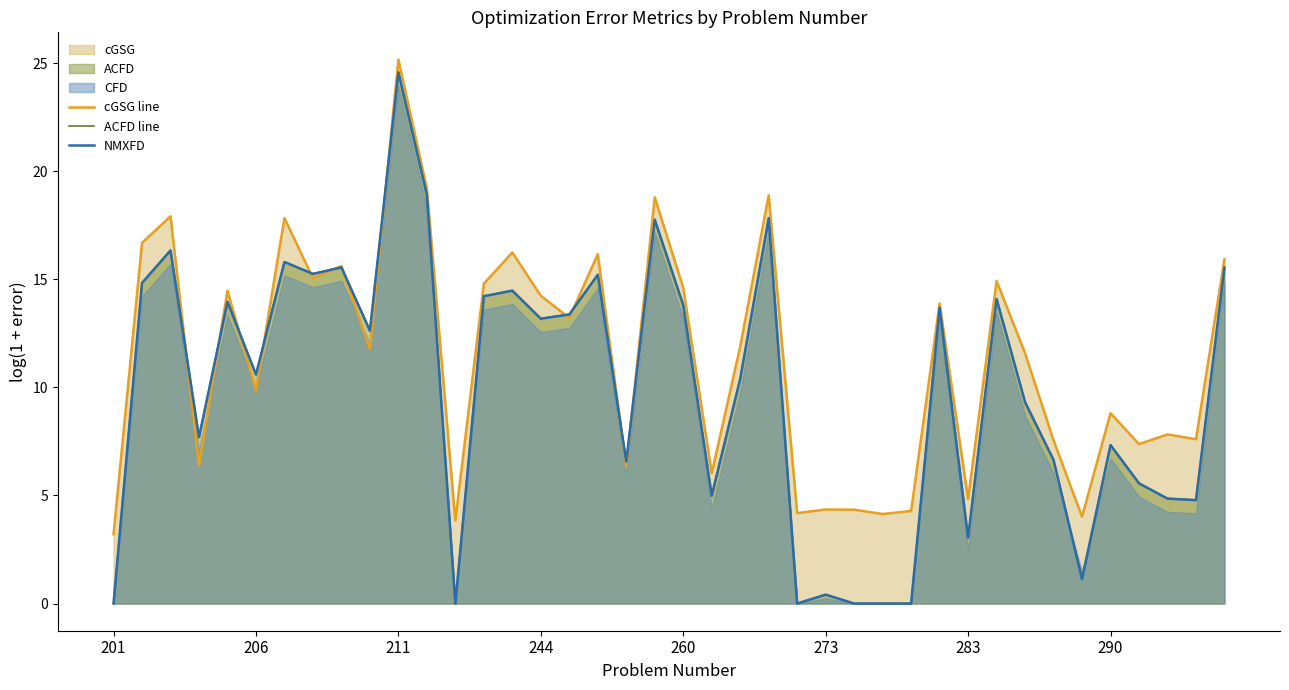

How many values in the NMXFD series exceed 12?

20